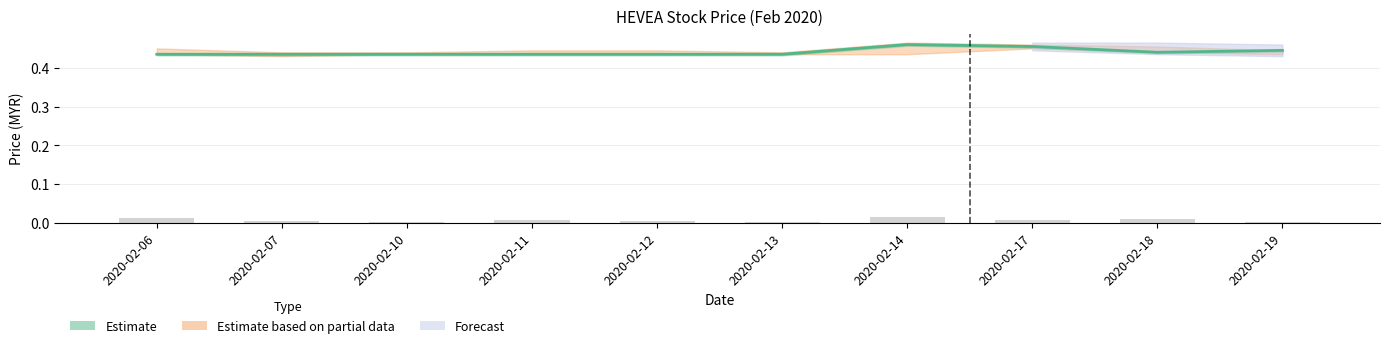

List the labels in order of value, smallest first.

2020-02-13, 2020-02-10, 2020-02-19, 2020-02-12, 2020-02-07, 2020-02-17, 2020-02-11, 2020-02-18, 2020-02-06, 2020-02-14